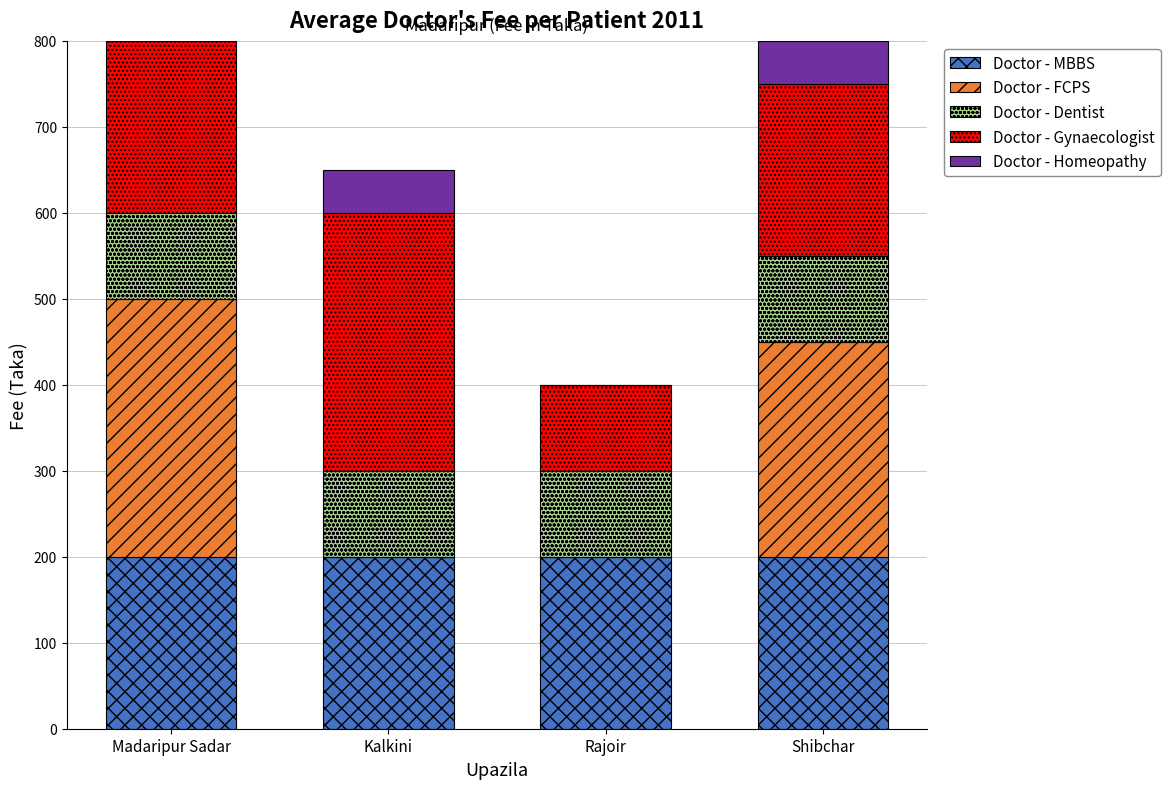

How many series are shown in this chart?

5